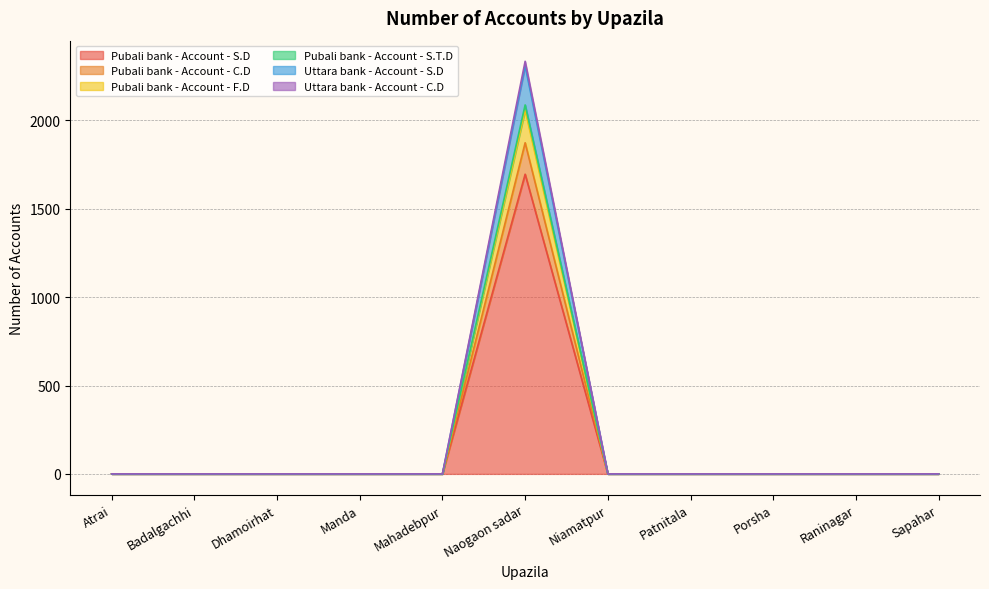

At how many categories does at least one series exceed 686?

1